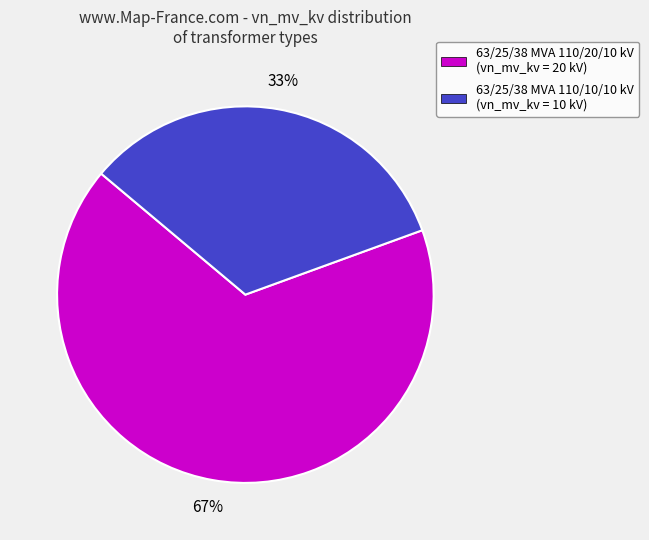

Combined, do 63/25/38 MVA 110/20/10 kV (vn_mv_kv = 20 kV) and 63/25/38 MVA 110/10/10 kV (vn_mv_kv = 10 kV) account for over 50%?

Yes